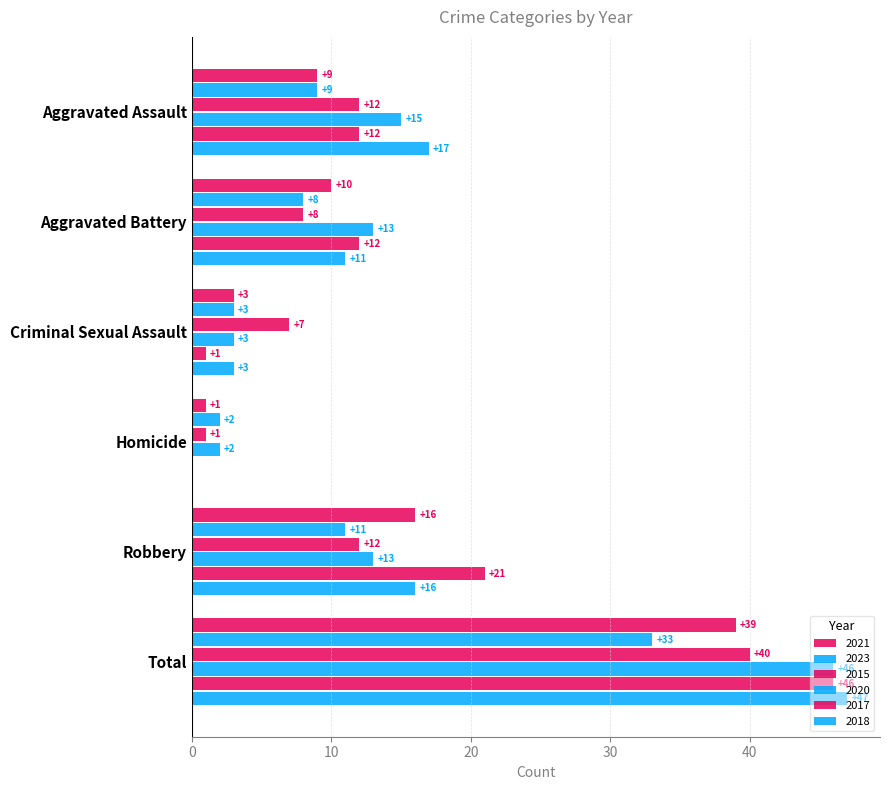

Between Aggravated Assault and Robbery, which is larger?

Robbery